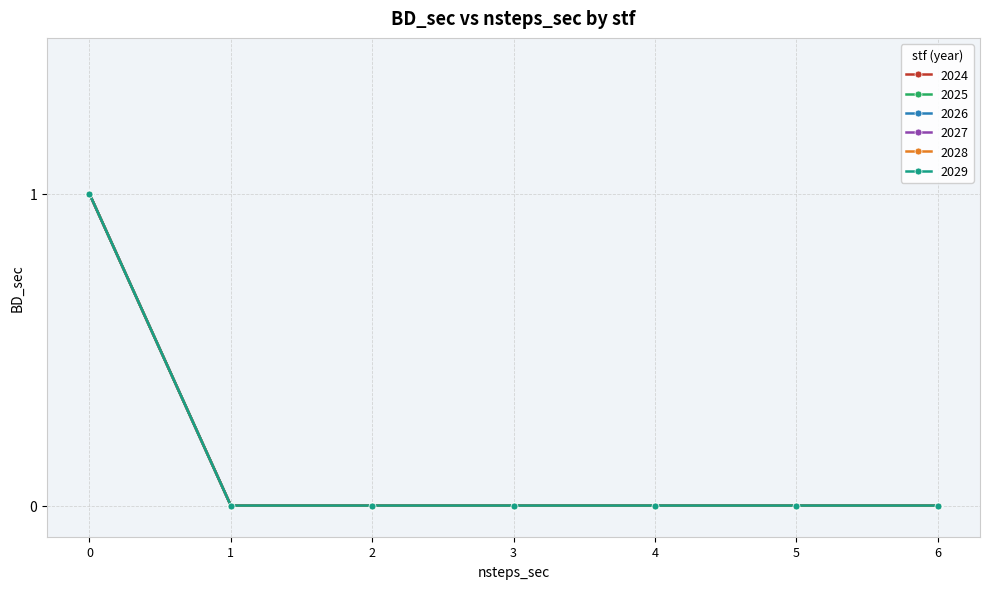

The value of 2025 at 2 is 0. True or false?

False